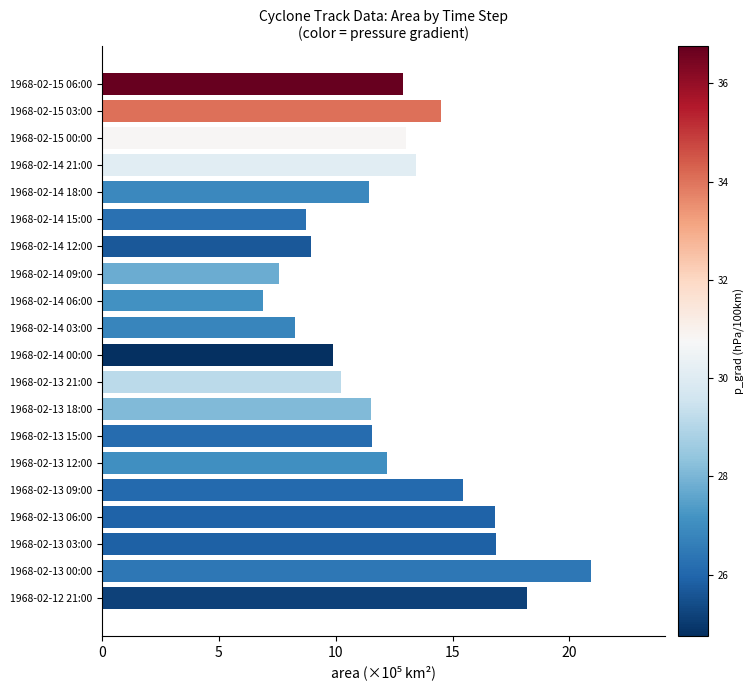

Which has a higher value, 1968-02-14 12:00 or 1968-02-15 03:00?

1968-02-15 03:00